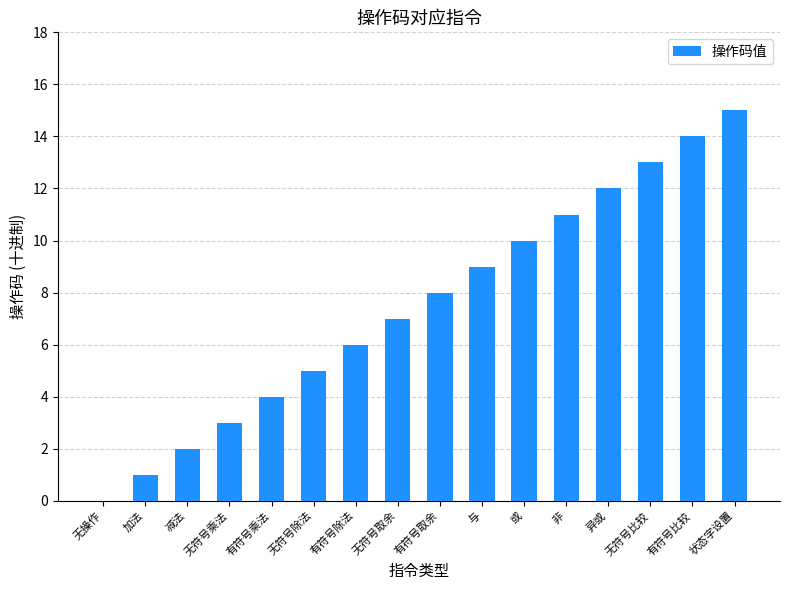

The value at 非 is 6. True or false?

False